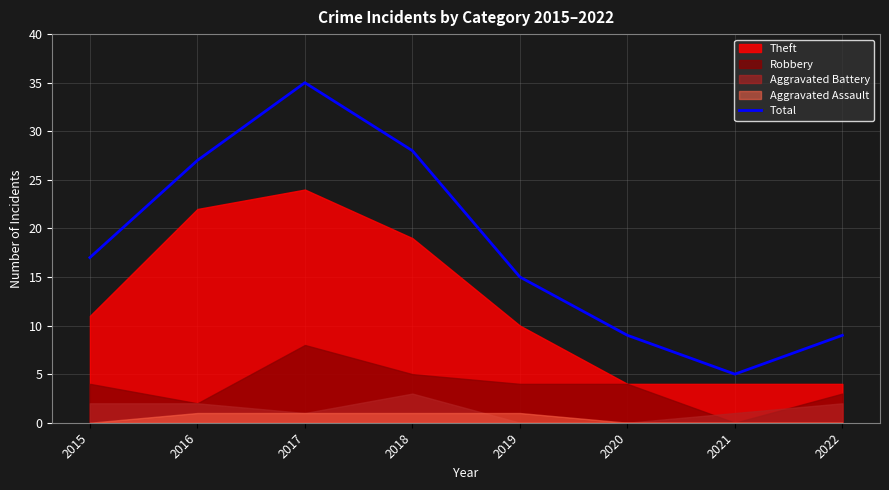

Does the chart display data point markers on the line(s)?

No